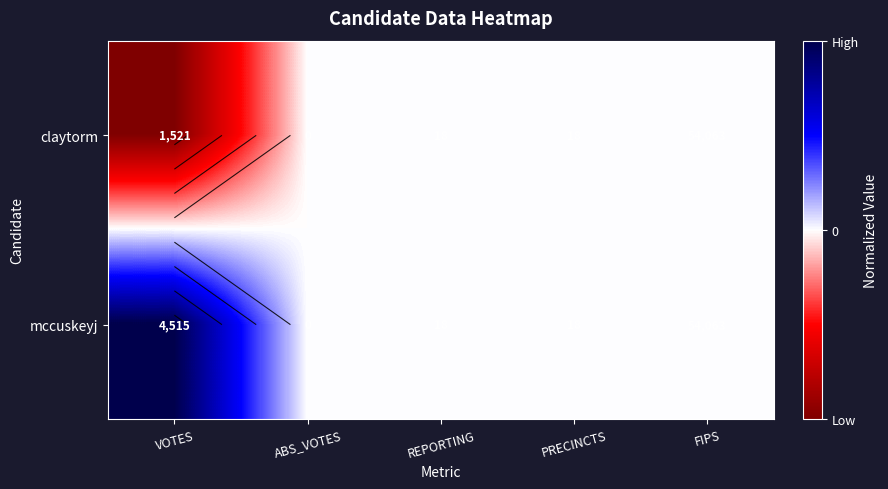

Is the value of claytorm at FIPS greater than the value of mccuskeyj at VOTES?

No